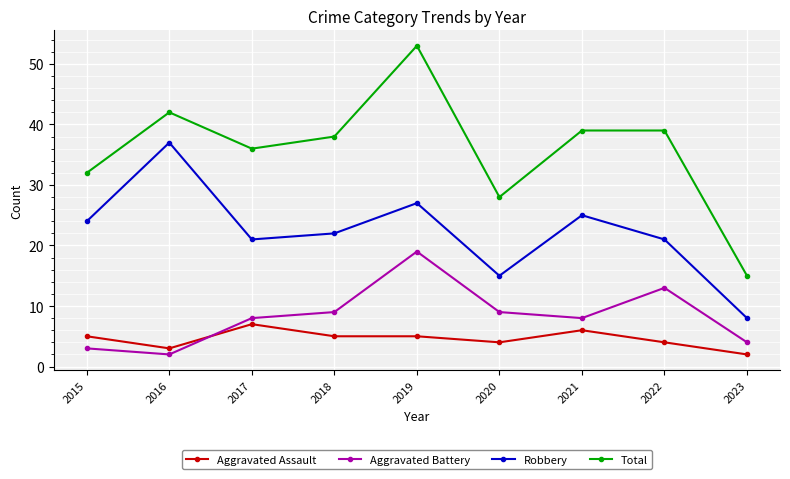

Reading right to left, extract all data points from this chart.

Aggravated Assault: 2023=2	2022=4	2021=6	2020=4	2019=5	2018=5	2017=7	2016=3	2015=5
Aggravated Battery: 2023=4	2022=13	2021=8	2020=9	2019=19	2018=9	2017=8	2016=2	2015=3
Robbery: 2023=8	2022=21	2021=25	2020=15	2019=27	2018=22	2017=21	2016=37	2015=24
Total: 2023=15	2022=39	2021=39	2020=28	2019=53	2018=38	2017=36	2016=42	2015=32